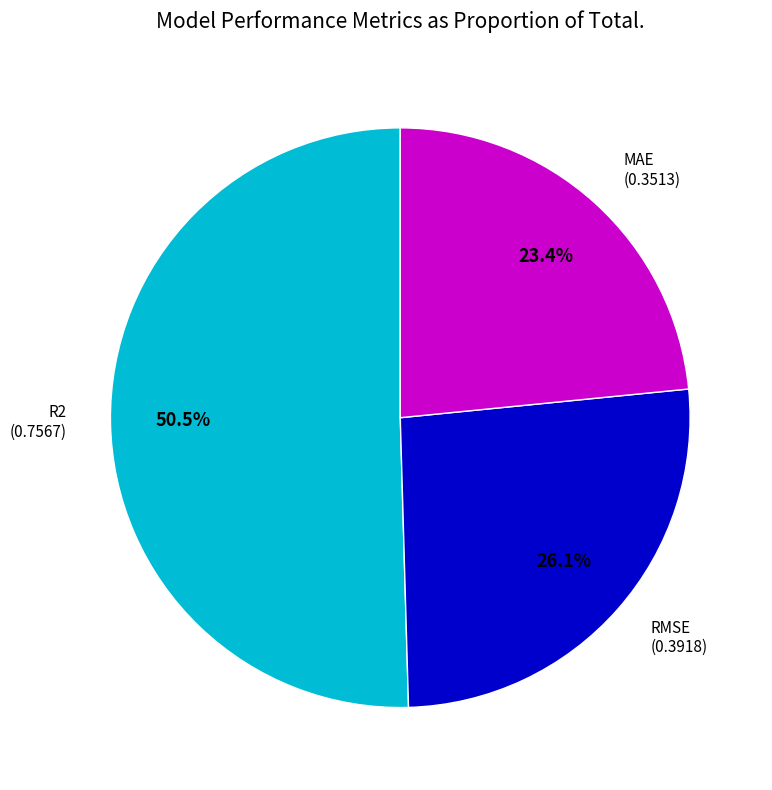

Which slice represents more than half of the pie?

R2